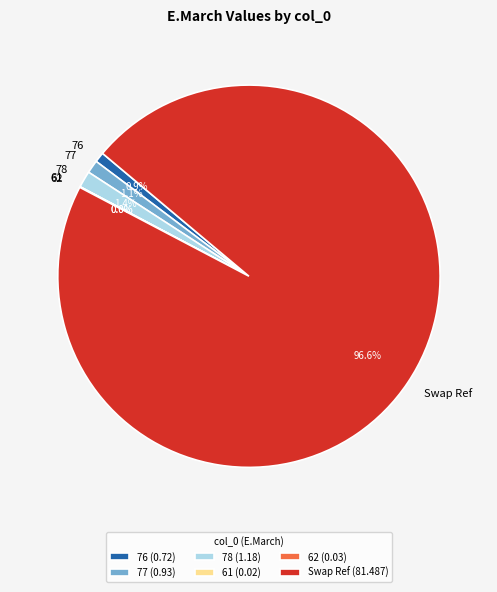

Does any single category account for the majority?

Yes